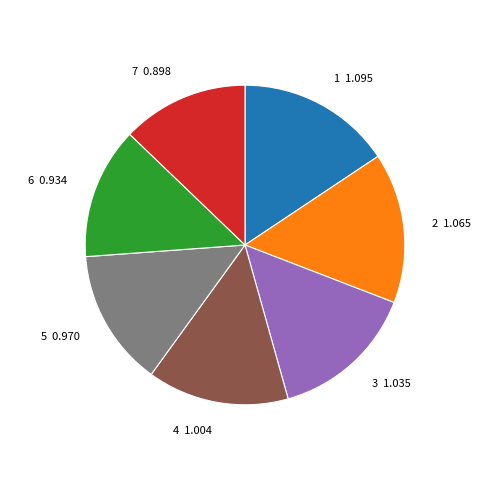

What is the ratio of the value at 4 to the value at 2?

0.9